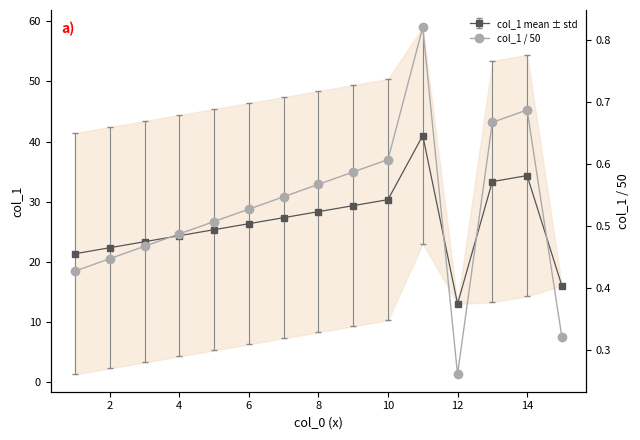

How many interior local peaks (higher than both neighbors) does the data have?

2